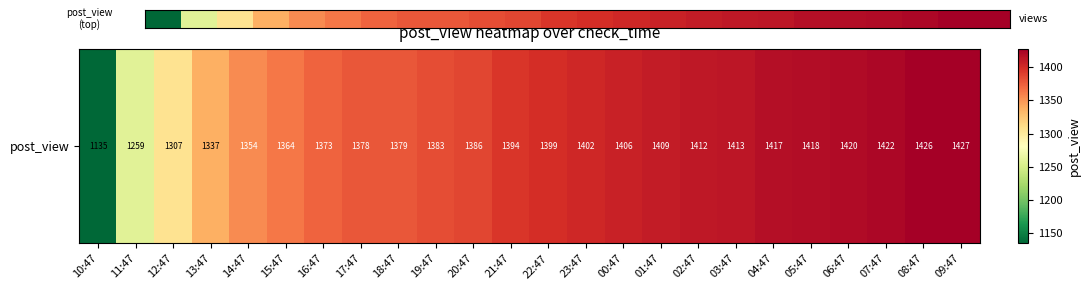

Is it true that the value at 23:47 is 2213?

False